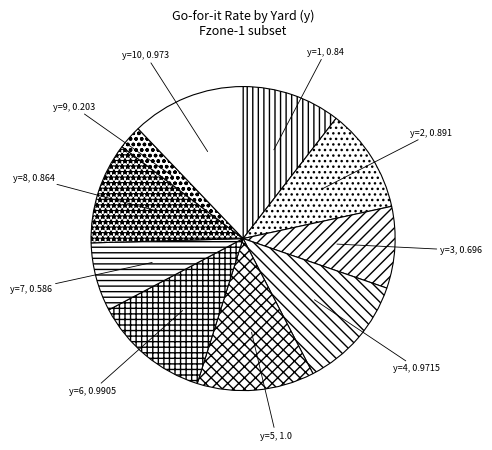

Which category has the smallest portion of the pie?

y=9